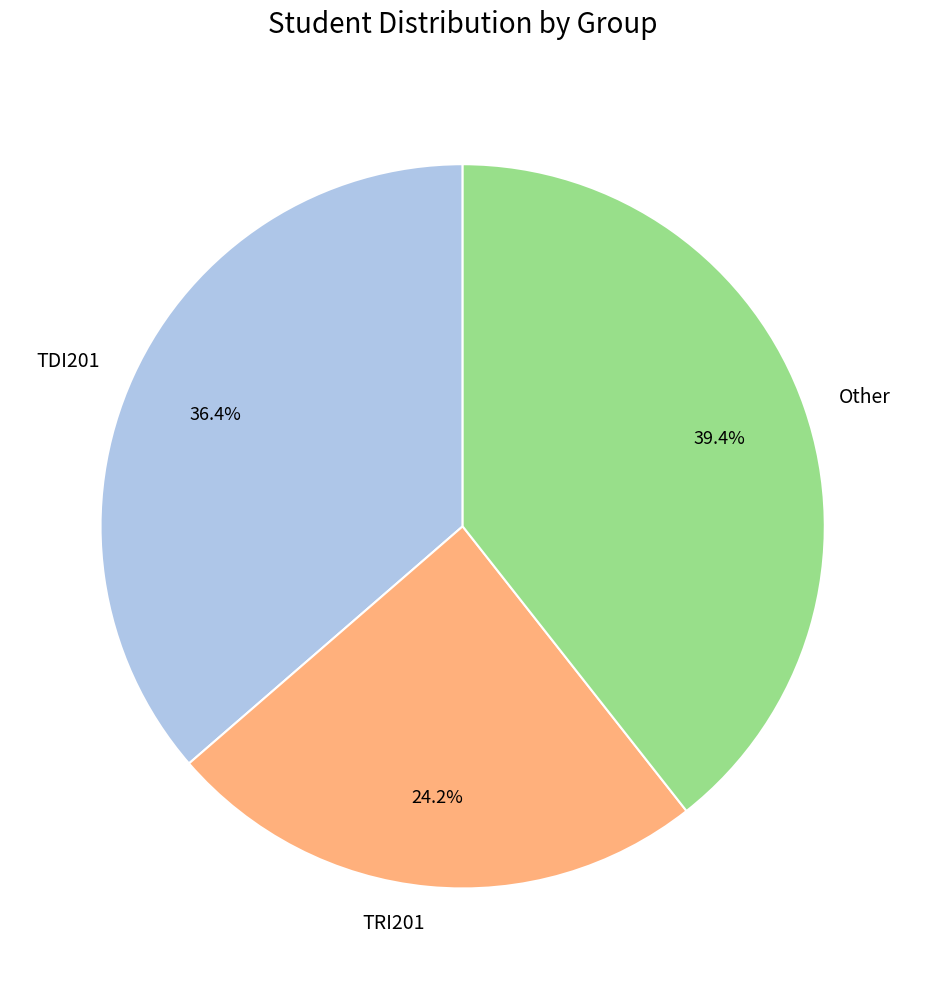

To the nearest percent, what percentage of the pie is TRI201?

24%